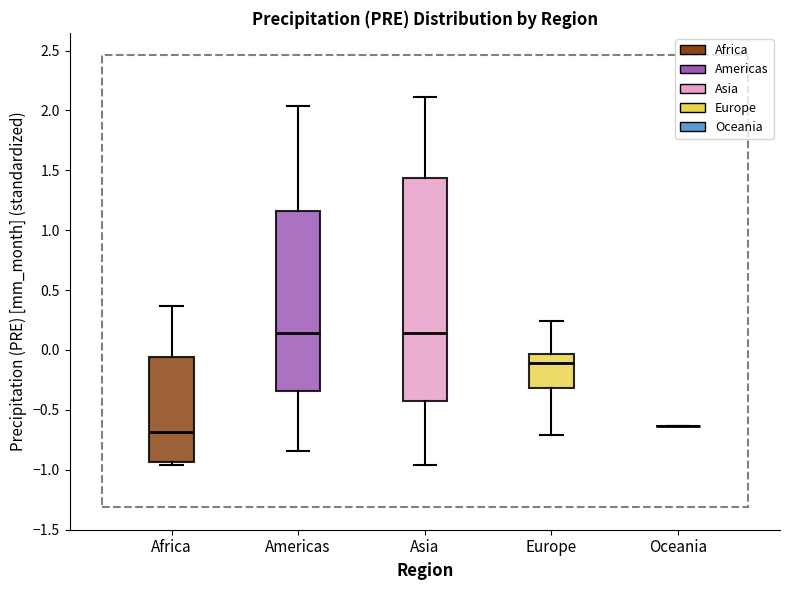

Where does the median line of the box for Americas sit on the y-axis? The values are not printed on the chart, so give them approximately, as read against the axis.

0.15